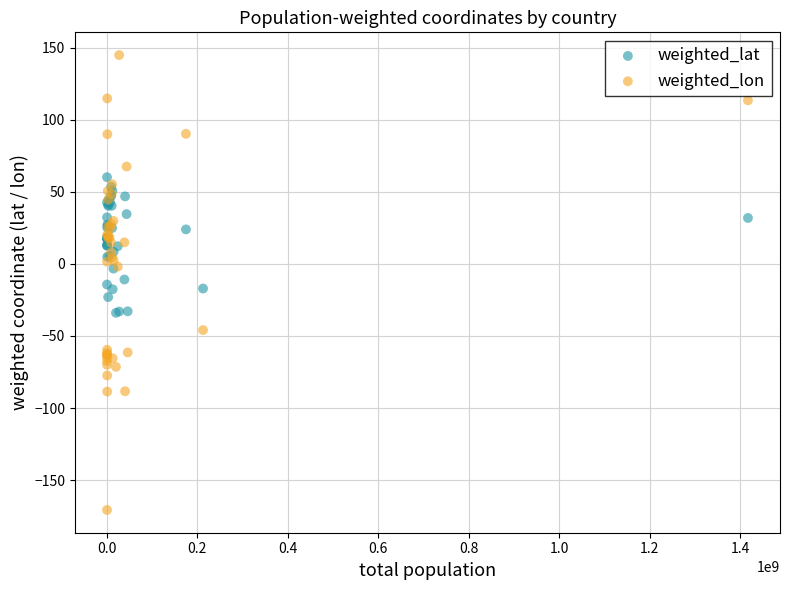

What is the X range (max minus min) for the scatter plot?

1417722297.9